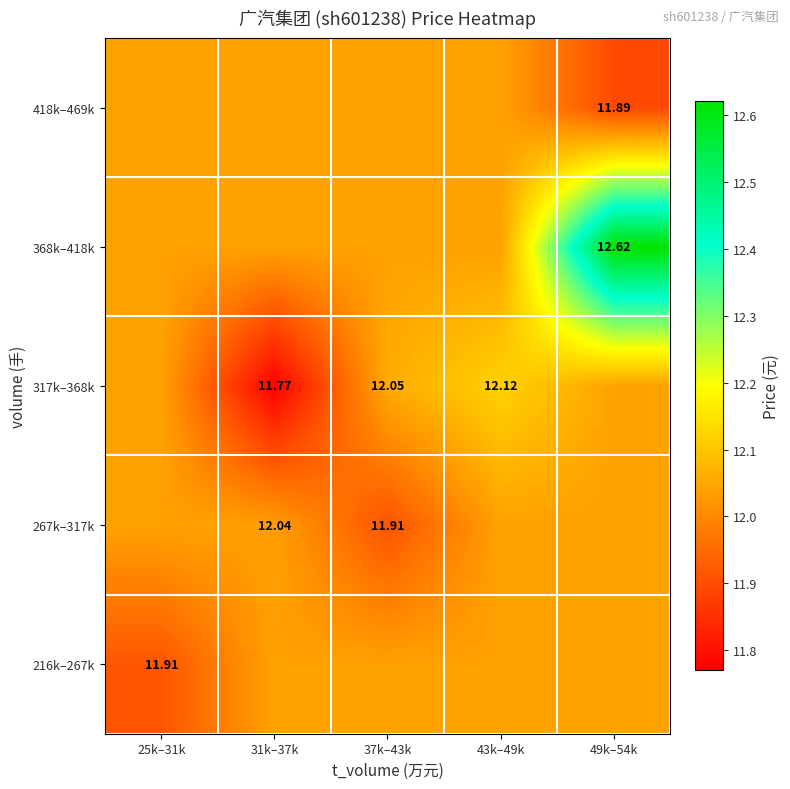

At 31k–37k, list the series in order from largest to smallest.

216k–267k, 368k–418k, 418k–469k, 267k–317k, 317k–368k